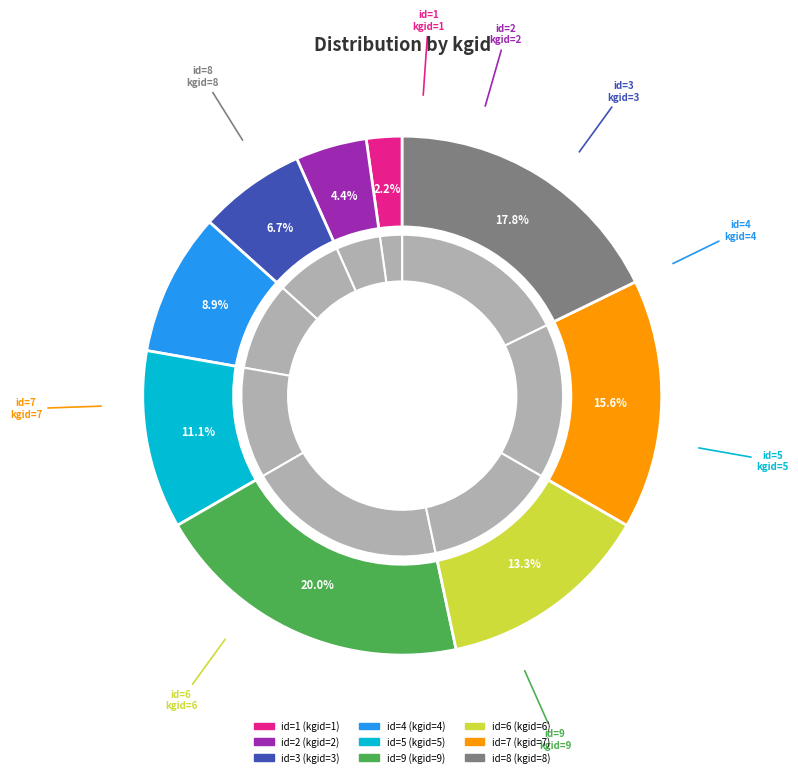

Is there a majority slice in this chart?

No